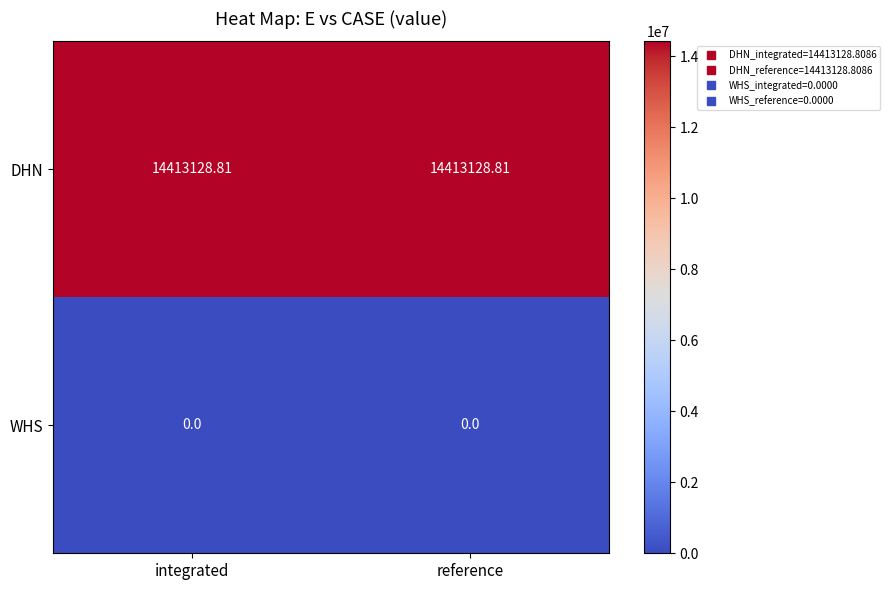

Is the value of WHS at integrated greater than the value of DHN at reference?

No